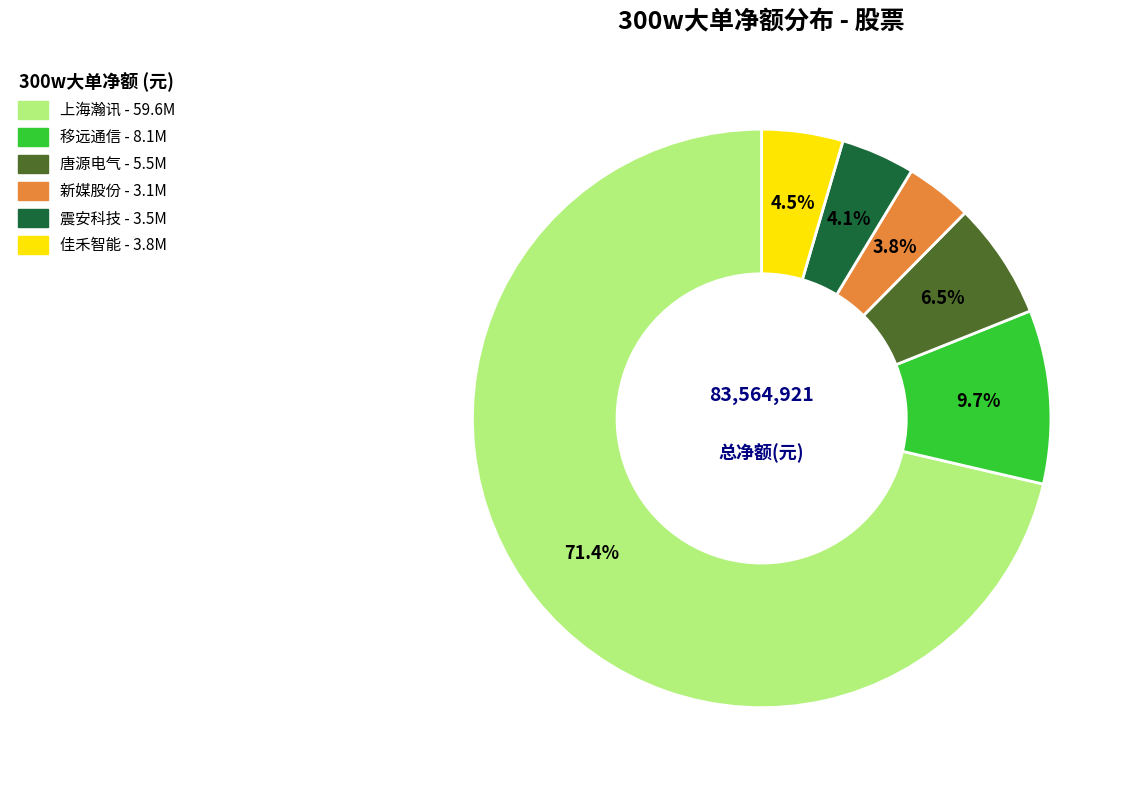

To the nearest percent, what is the difference between the largest and smallest slice percentages?

68%